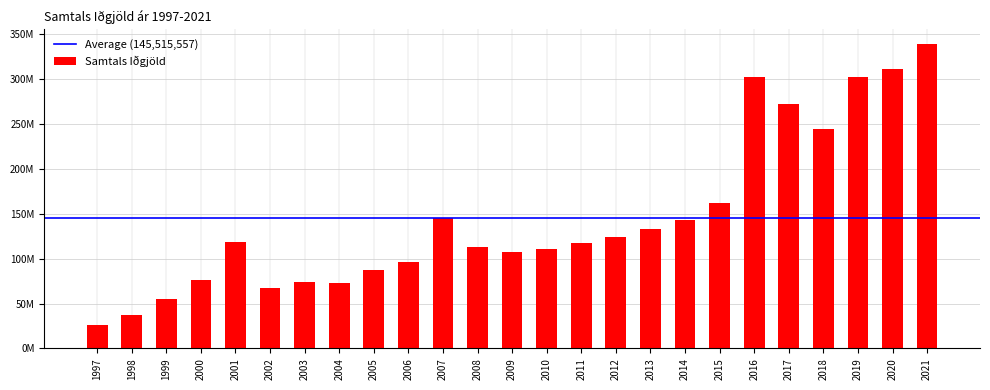

Are the bars horizontal?

No